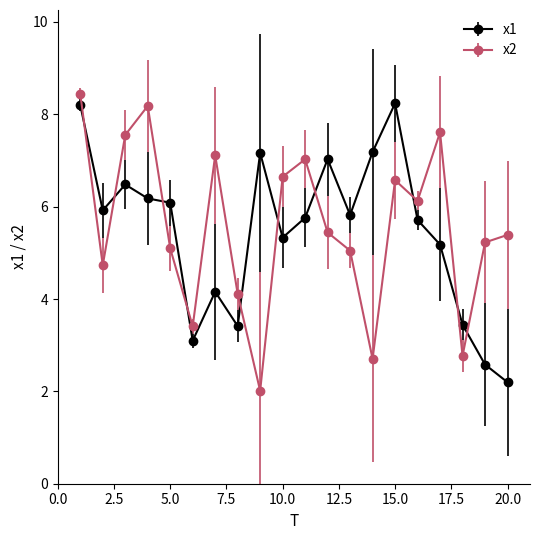

At how many categories does at least one series exceed 4?

18